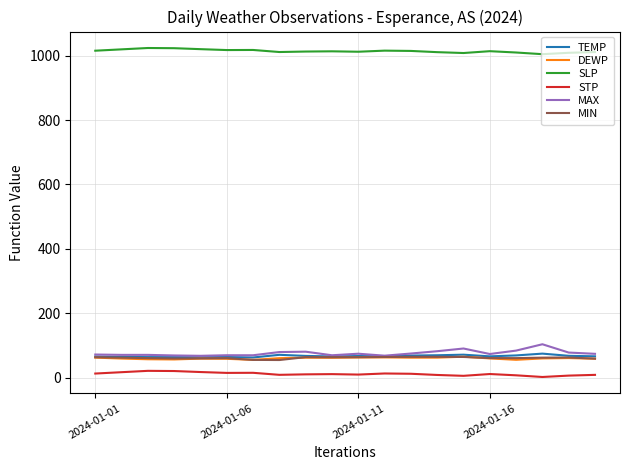

True or false: MAX and SLP intersect in this chart.

False